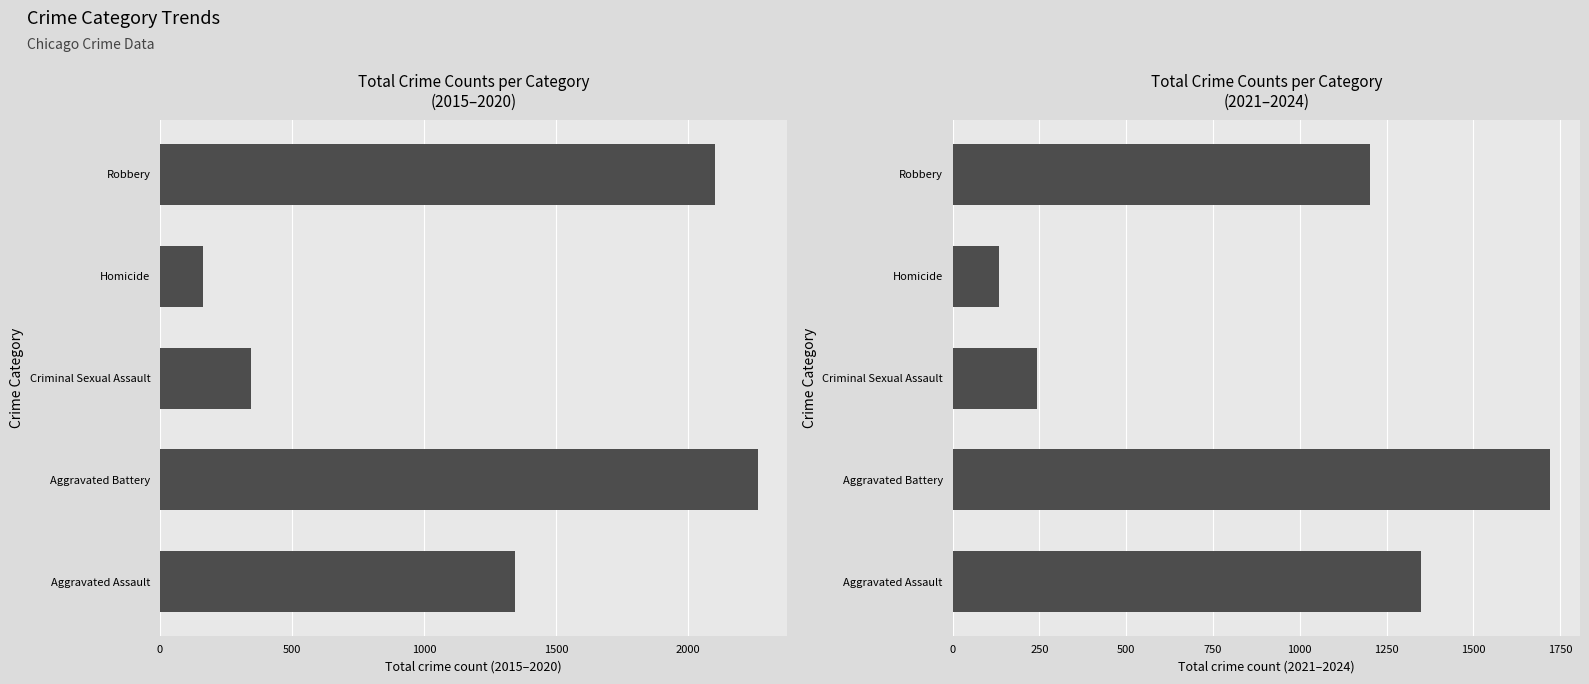

List the series in order of their overall mean, lowest first.

2021-2024 Total, 2015-2020 Total